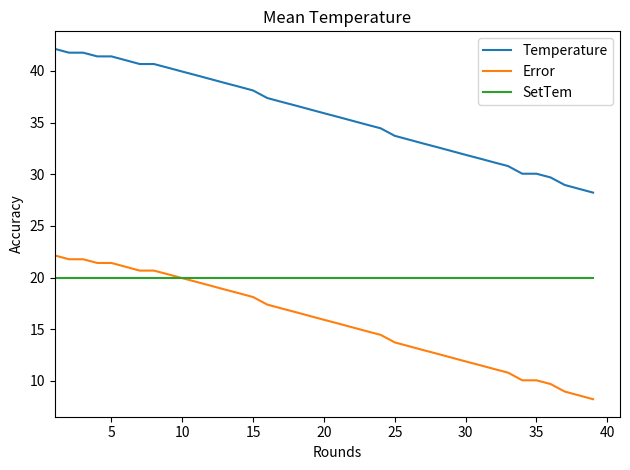

List the series in order of their overall mean, highest first.

Temperature, SetTem, Error